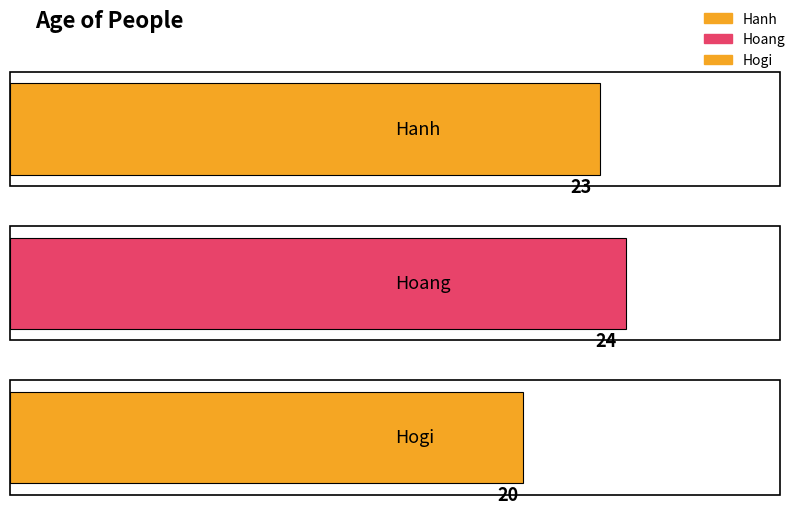

What is the label of the 3rd bar from the right?

Hanh